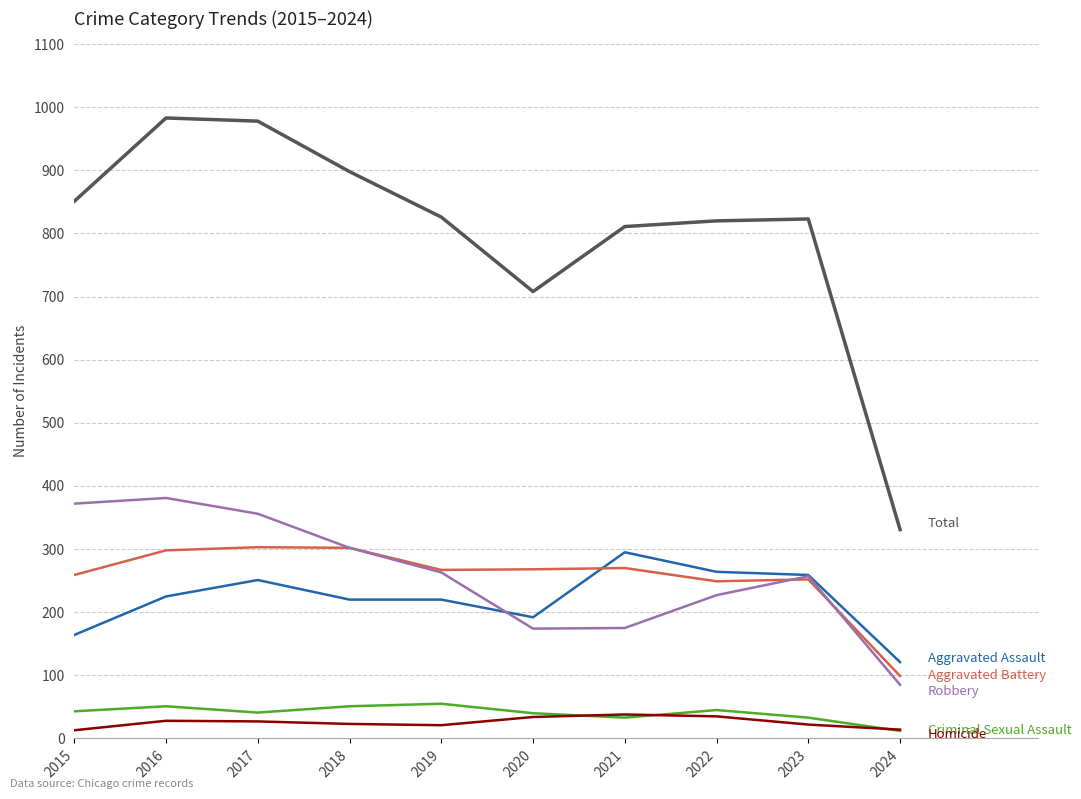

What is the spread (max minus min) of values at 2023?

801